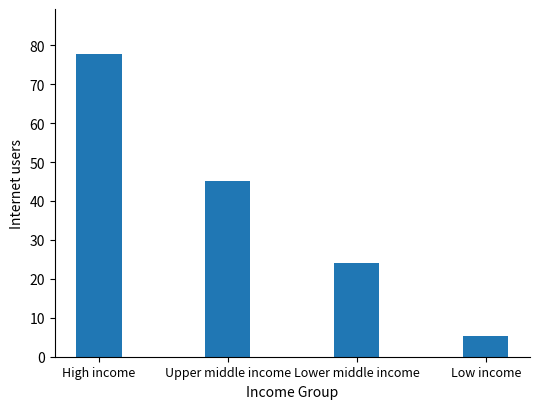

The chart shows a value of 77.7 at High income. True or false?

True